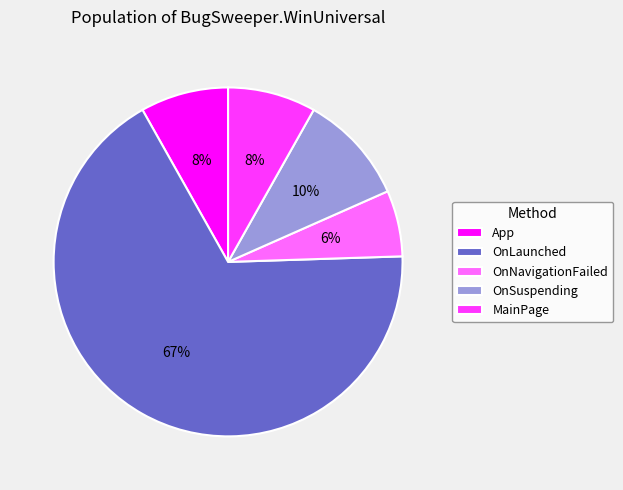

Between OnLaunched and MainPage, which is larger?

OnLaunched